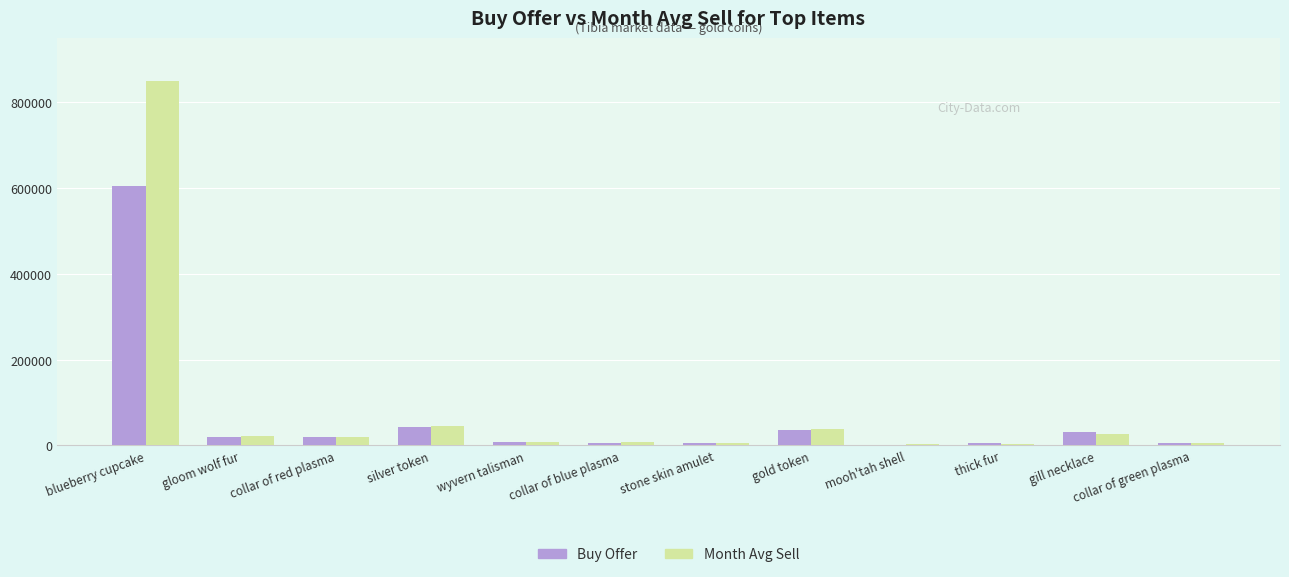

Where is Buy Offer nearest to the value 303330?

silver token